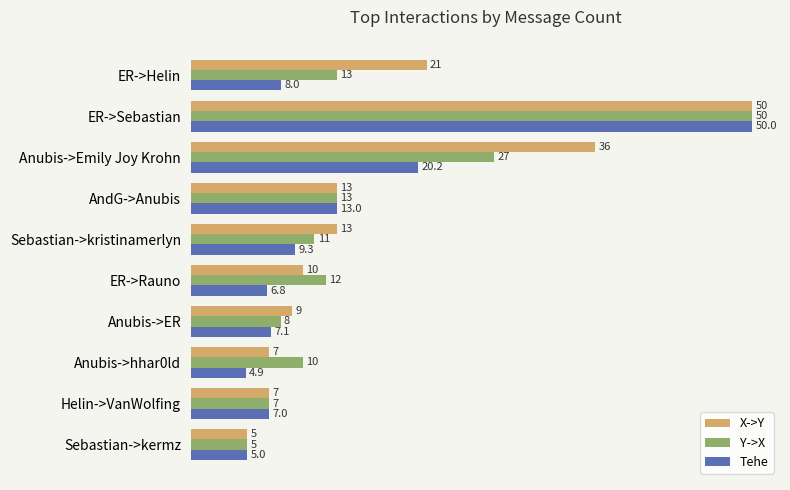

What is the lowest value of the X->Y series?

5.0